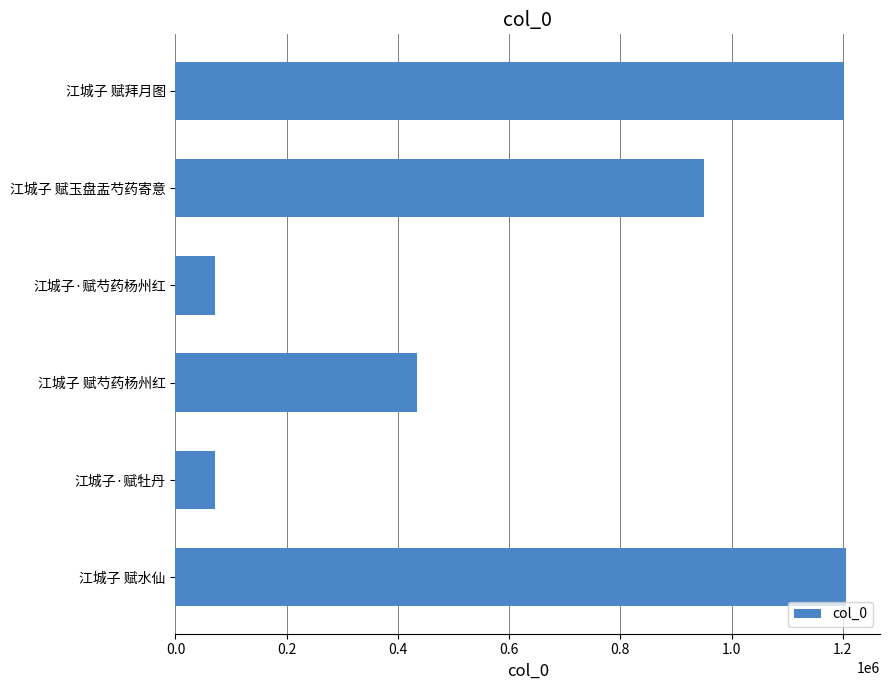

What is the average value?

655635